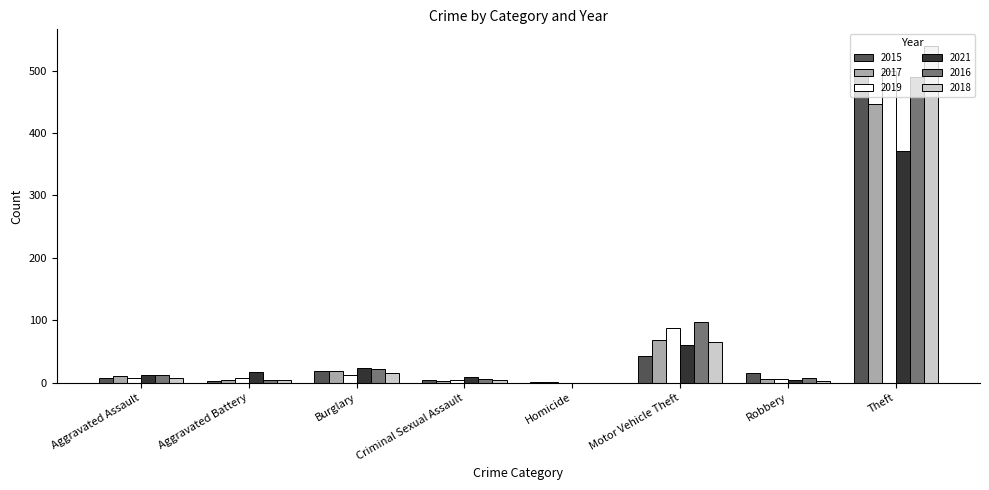

At which category is the sum across all series the highest?

Theft